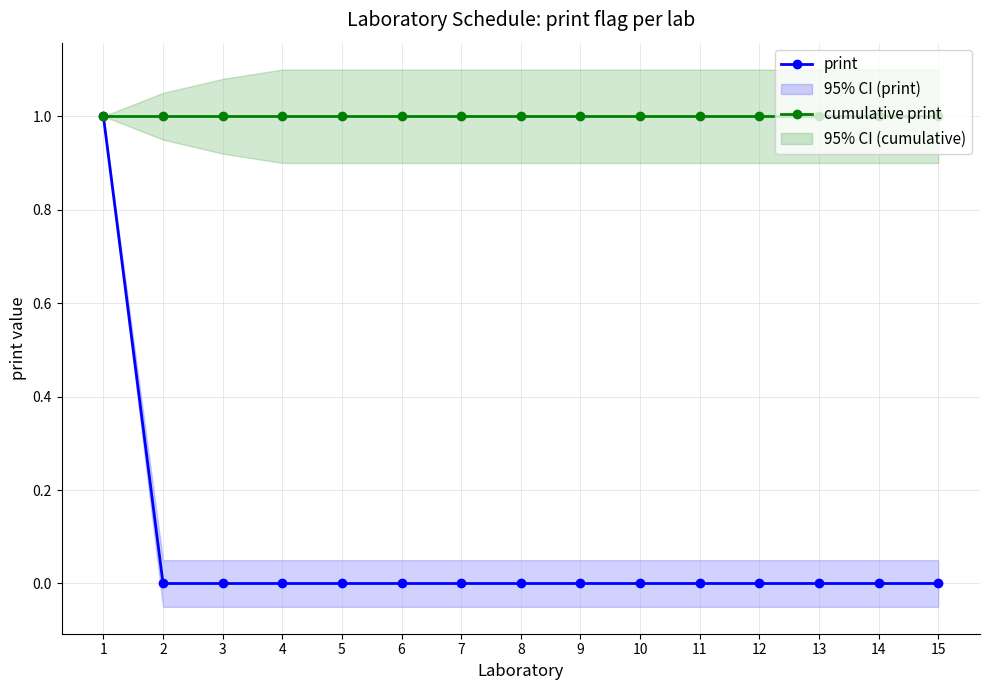

What is the minimum value for cumulative print?

1